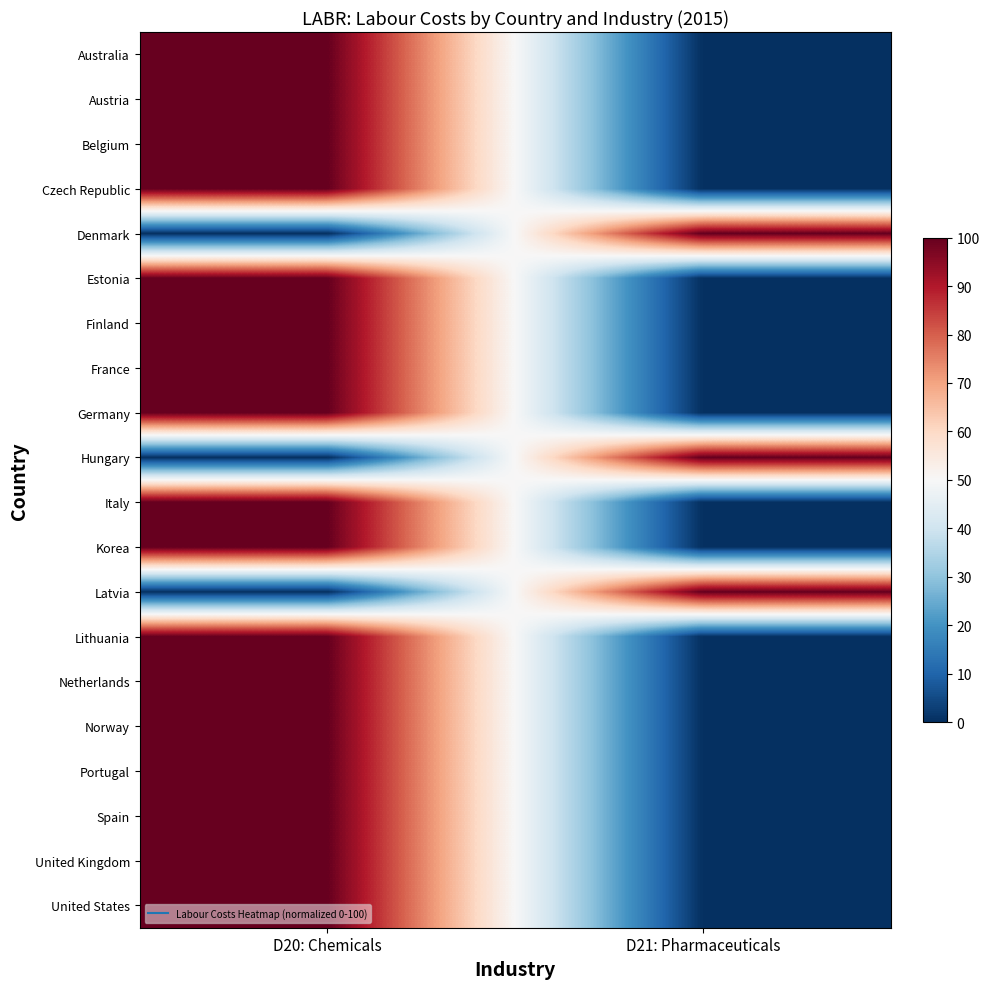

At how many categories does at least one series exceed 56?

2